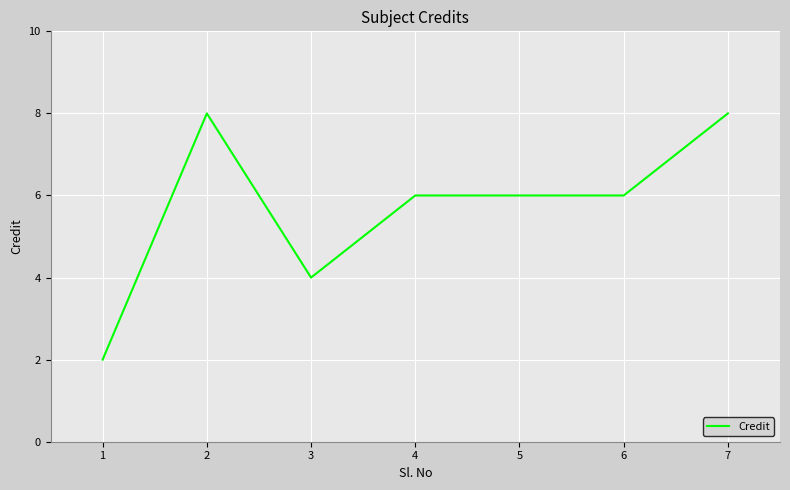

Where is the first local minimum?

3